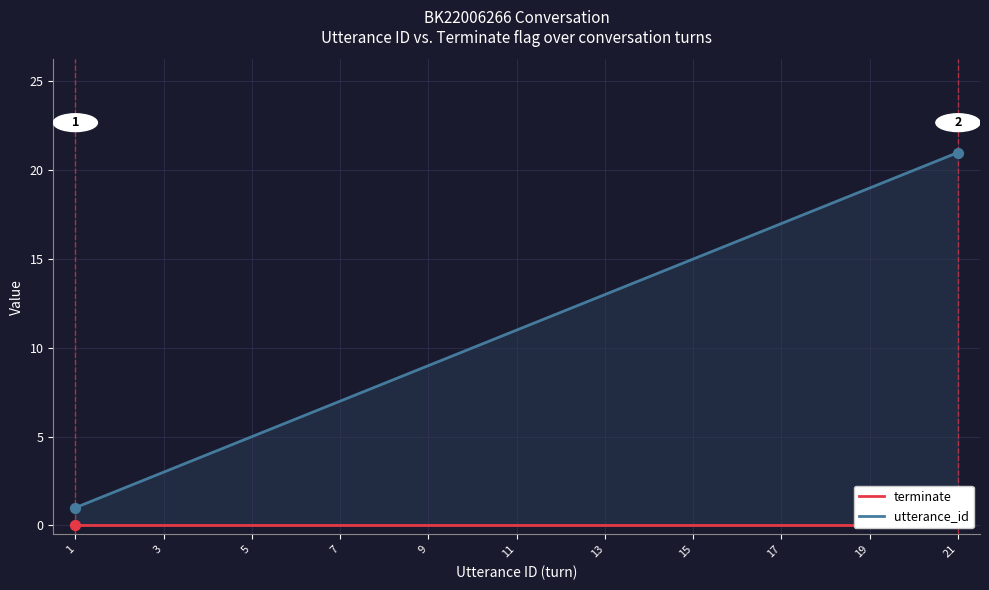

What are all the series names shown in the legend?

utterance_id, terminate